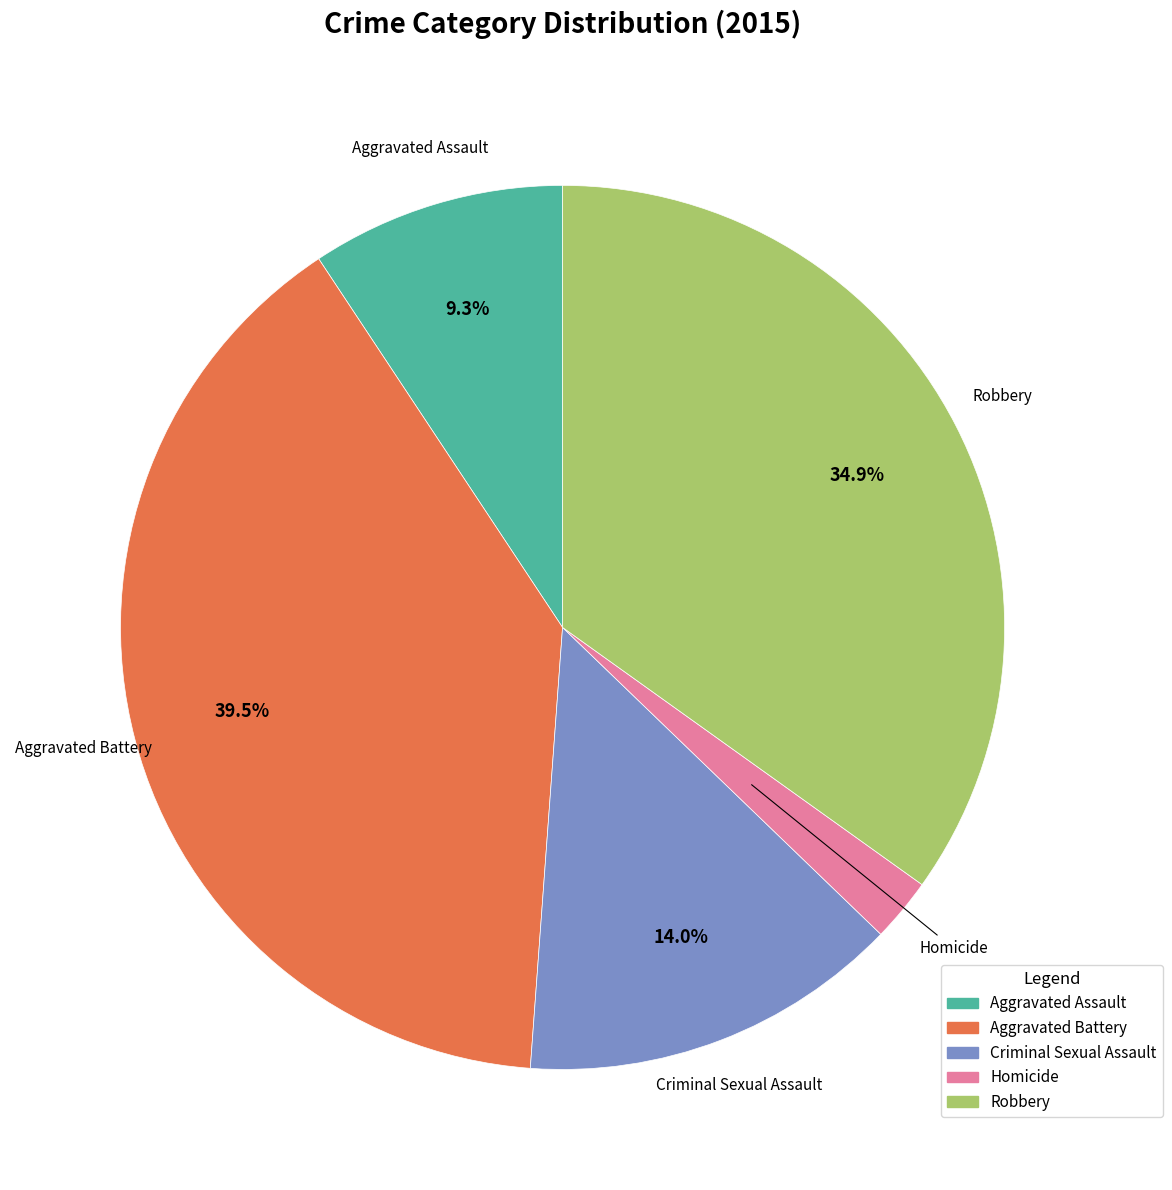

Which has a higher value, Aggravated Battery or Robbery?

Aggravated Battery